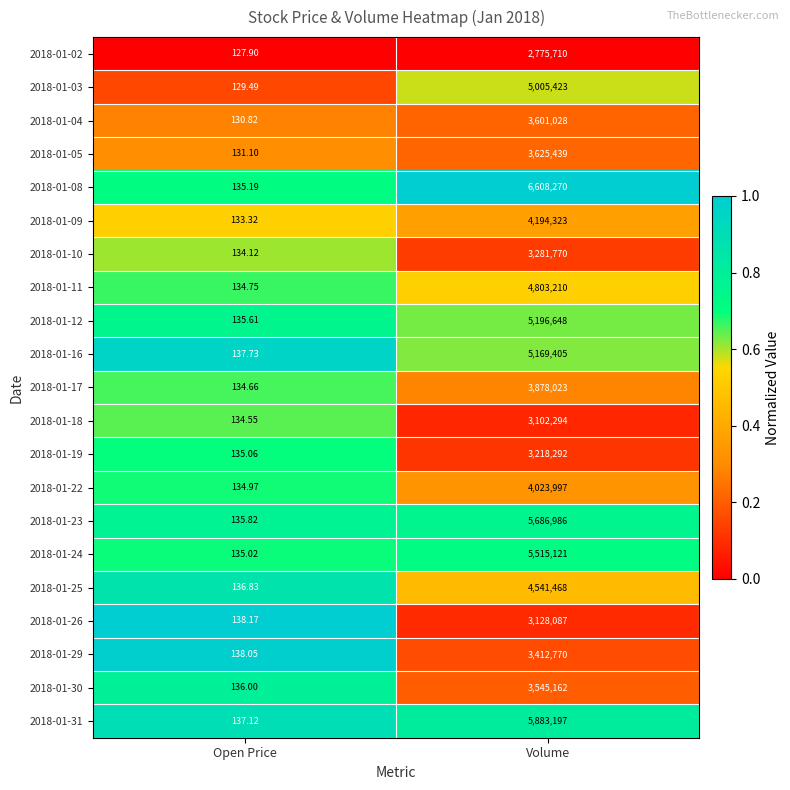

What is the spread (max minus min) of values at Open Price?

10.3